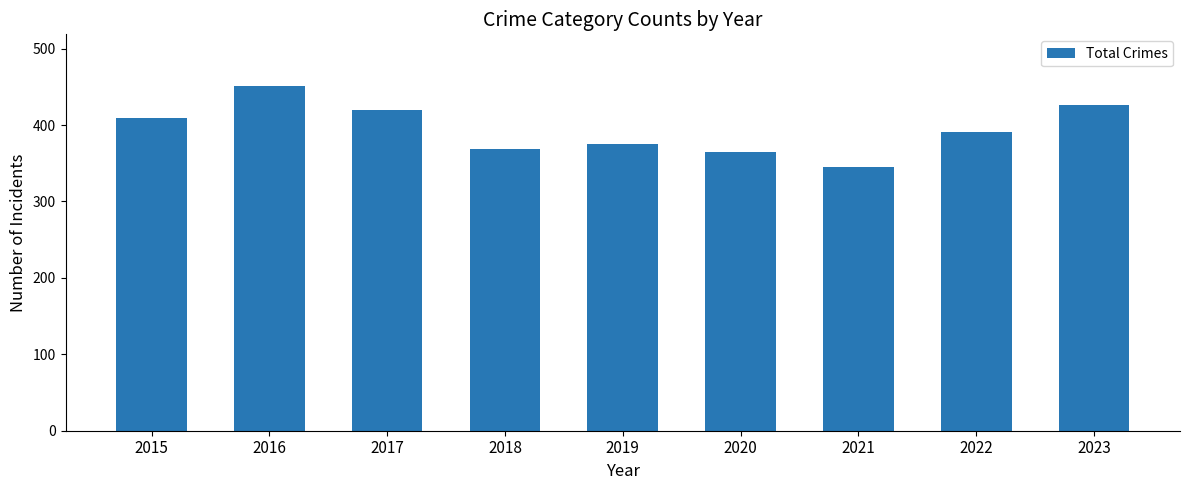

At which label is the value closest to 398?

2022